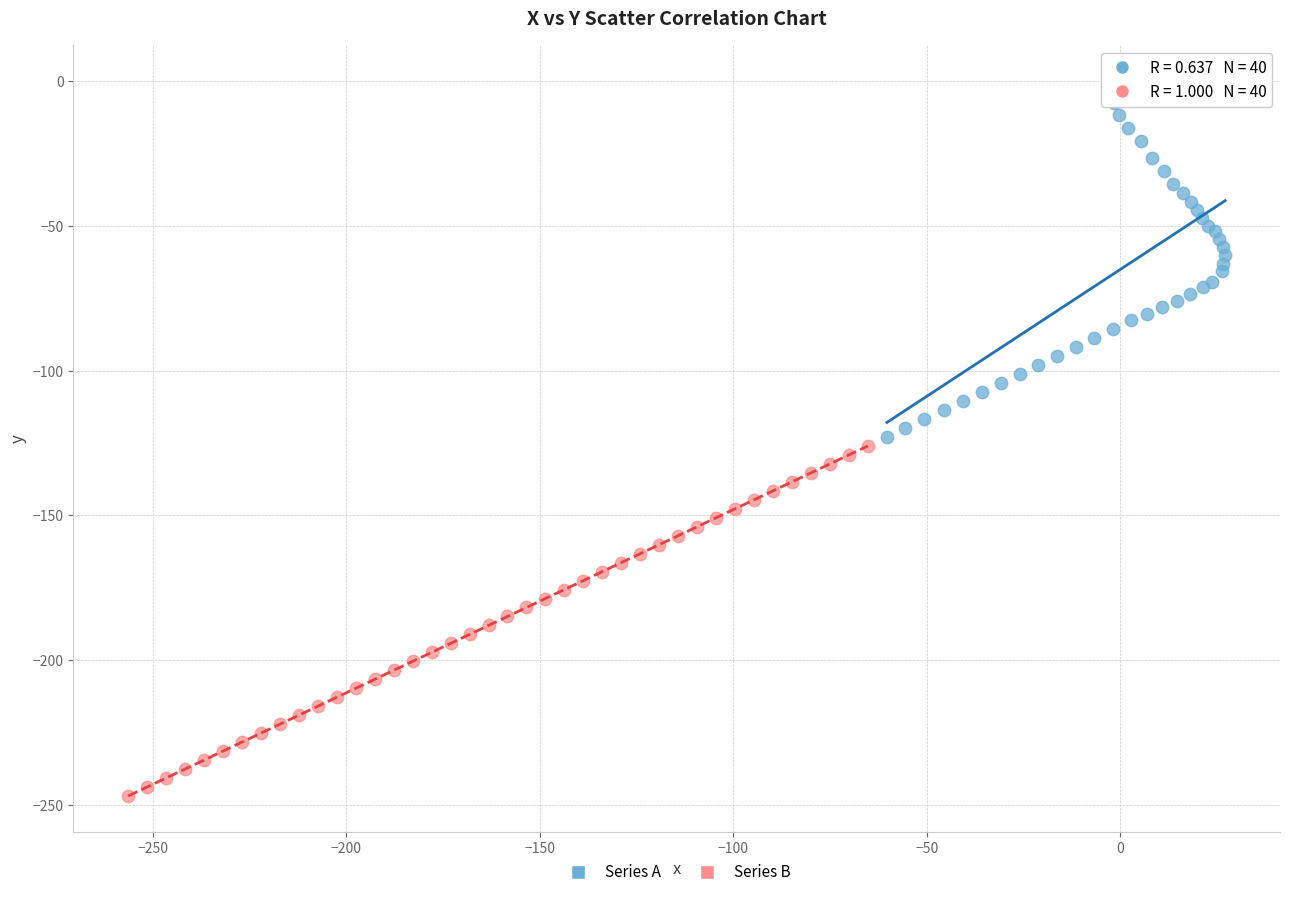

Which series reaches the maximum Y coordinate?

Series A